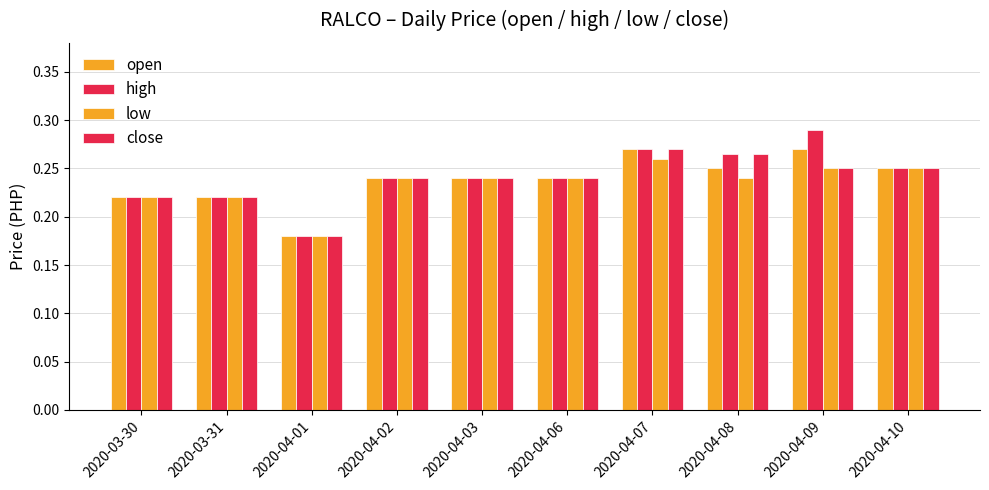

Count the number of data series in this chart.

4